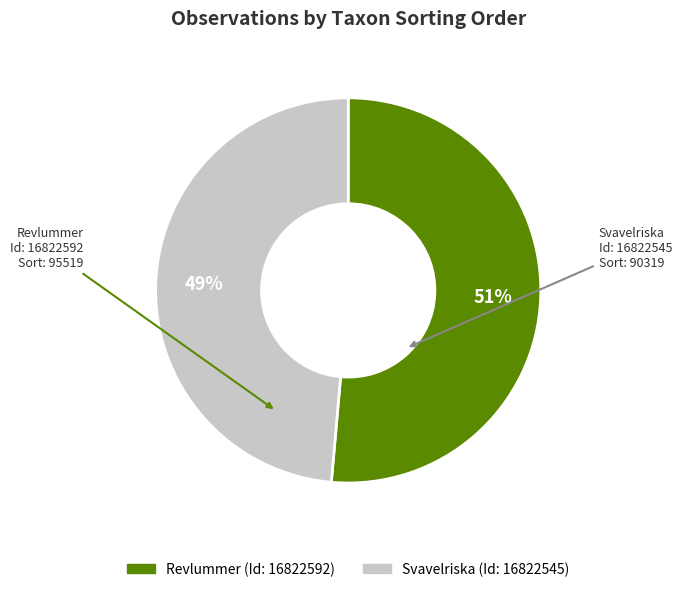

To the nearest percent, what is the average slice percentage?

50%